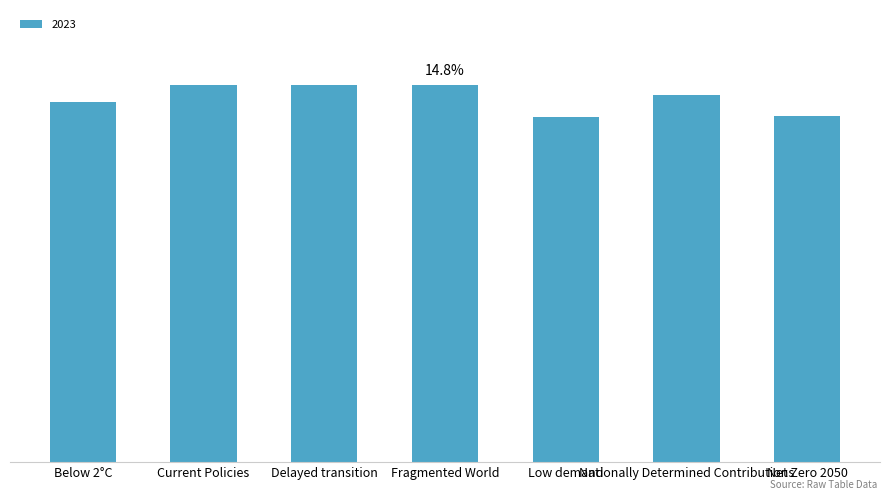

Read the value at Nationally Determined Contributions.

0.1